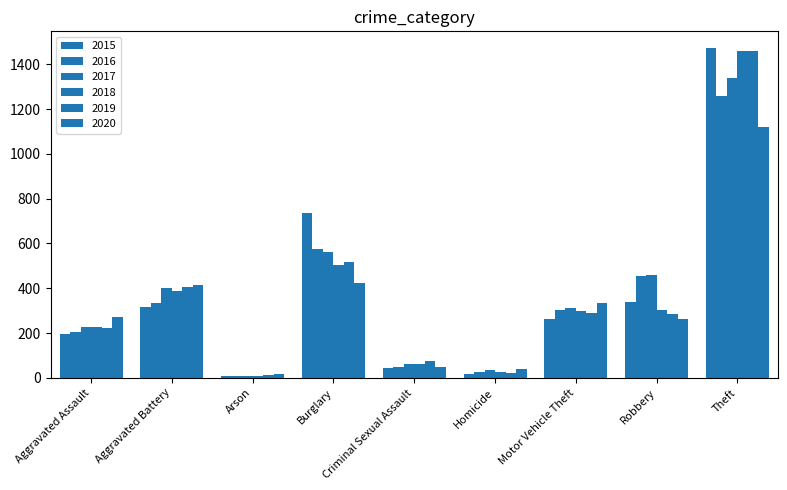

How many groups of bars are there?

9